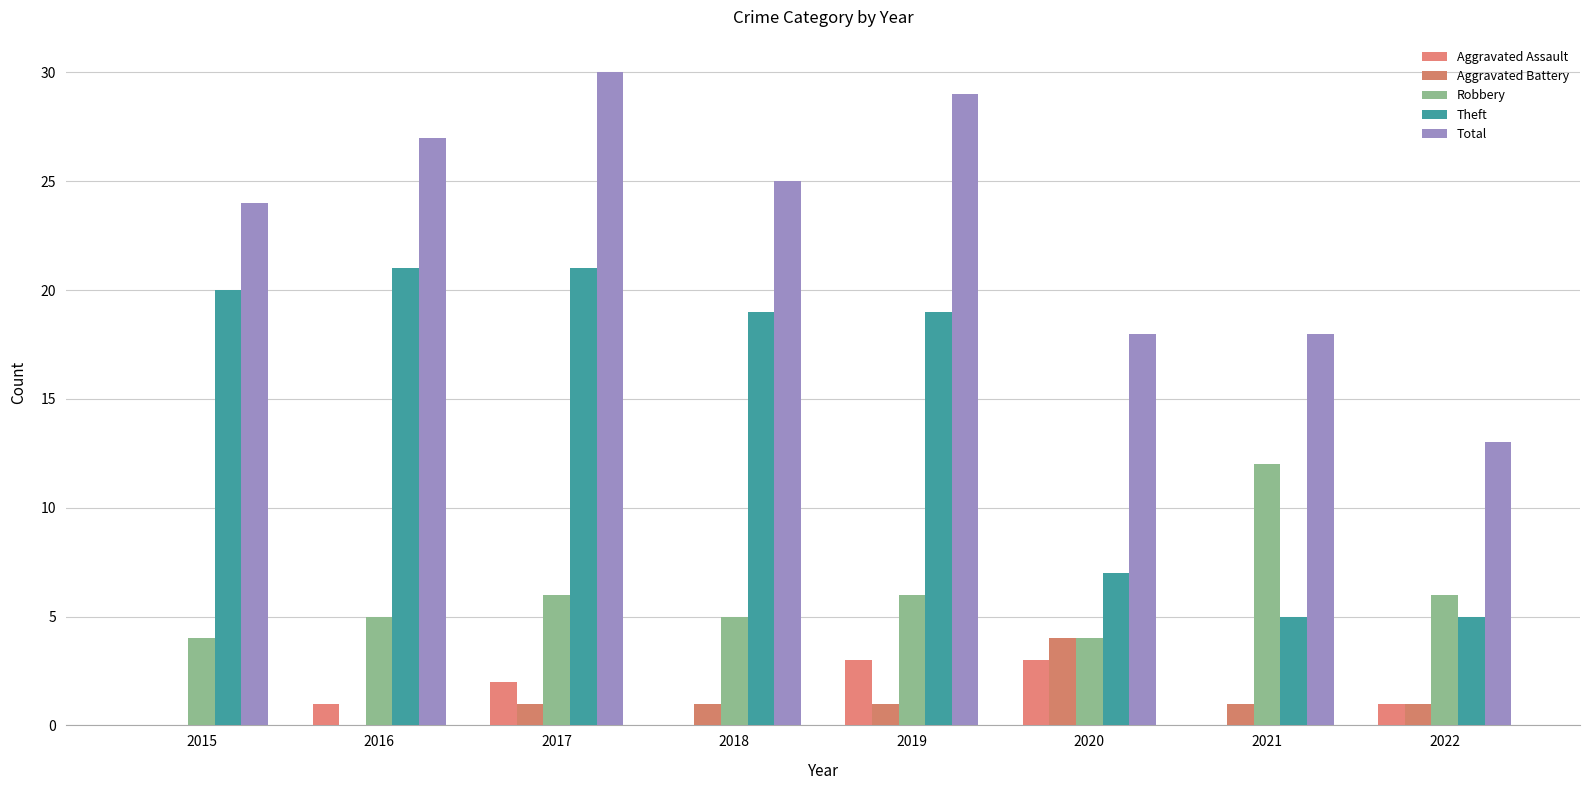

Reading left to right, what are all the values shown in this chart?

Aggravated Assault: 2015=0	2016=1	2017=2	2018=0	2019=3	2020=3	2021=0	2022=1
Aggravated Battery: 2015=0	2016=0	2017=1	2018=1	2019=1	2020=4	2021=1	2022=1
Robbery: 2015=4	2016=5	2017=6	2018=5	2019=6	2020=4	2021=12	2022=6
Theft: 2015=20	2016=21	2017=21	2018=19	2019=19	2020=7	2021=5	2022=5
Total: 2015=24	2016=27	2017=30	2018=25	2019=29	2020=18	2021=18	2022=13